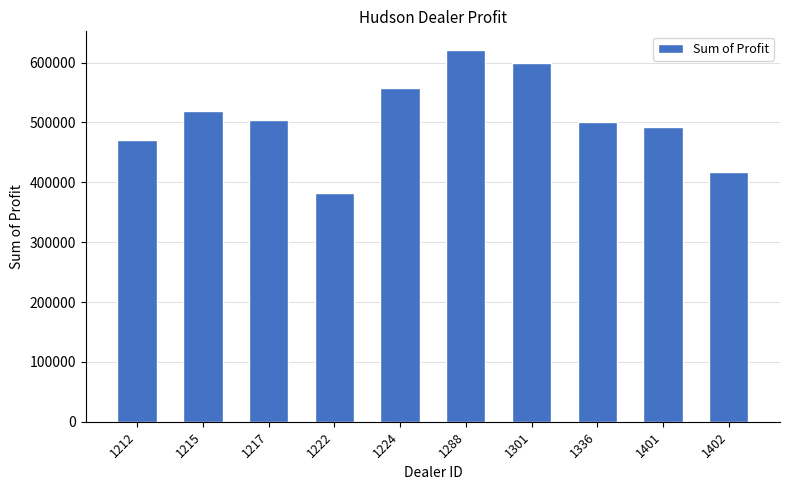

What is the difference between the maximum and minimum values?

239496.0